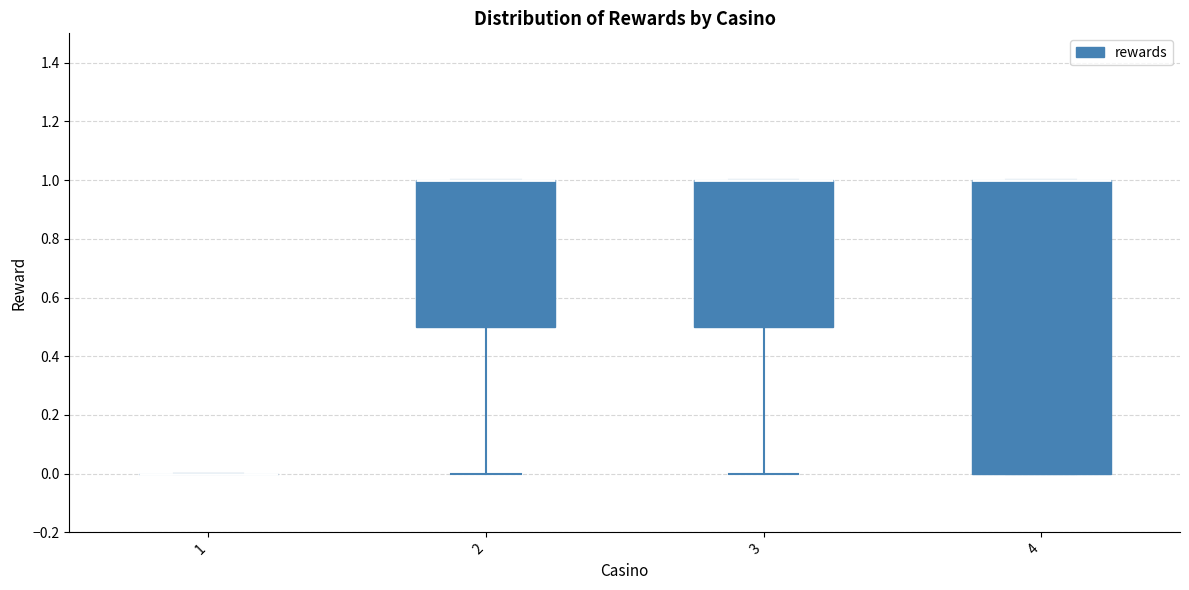

Reading left to right, transcribe this box plot: for each box, give where its median line is, the range the box spans, and where its two whiskers end, as read against the y-axis. The values are not printed on the chart, so give them approximately, as read against the axis.

1: box collapsed to a line at 0.0, whiskers 0.0 to 0.0
2: median 1.0 (drawn on the box's upper edge), box 0.5 to 1.0, whiskers 0.0 to 1.0
3: median 1.0 (drawn on the box's upper edge), box 0.5 to 1.0, whiskers 0.0 to 1.0
4: median 1.0 (drawn on the box's upper edge), box 0.0 to 1.0, whiskers 0.0 to 1.0